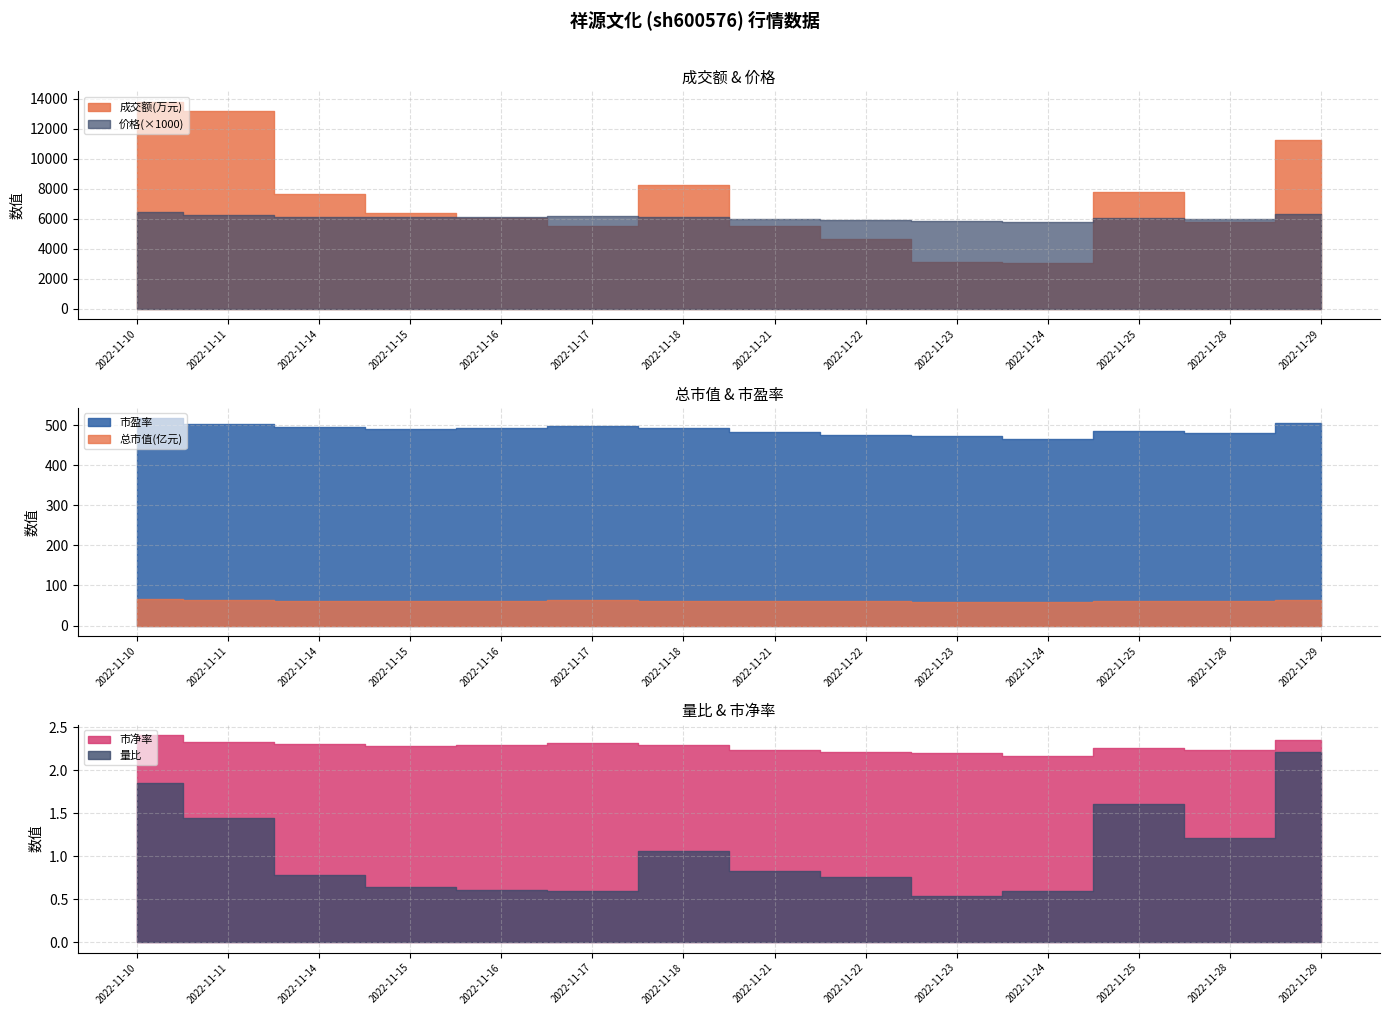

How many 市净率 values are between 2 and 3?

14